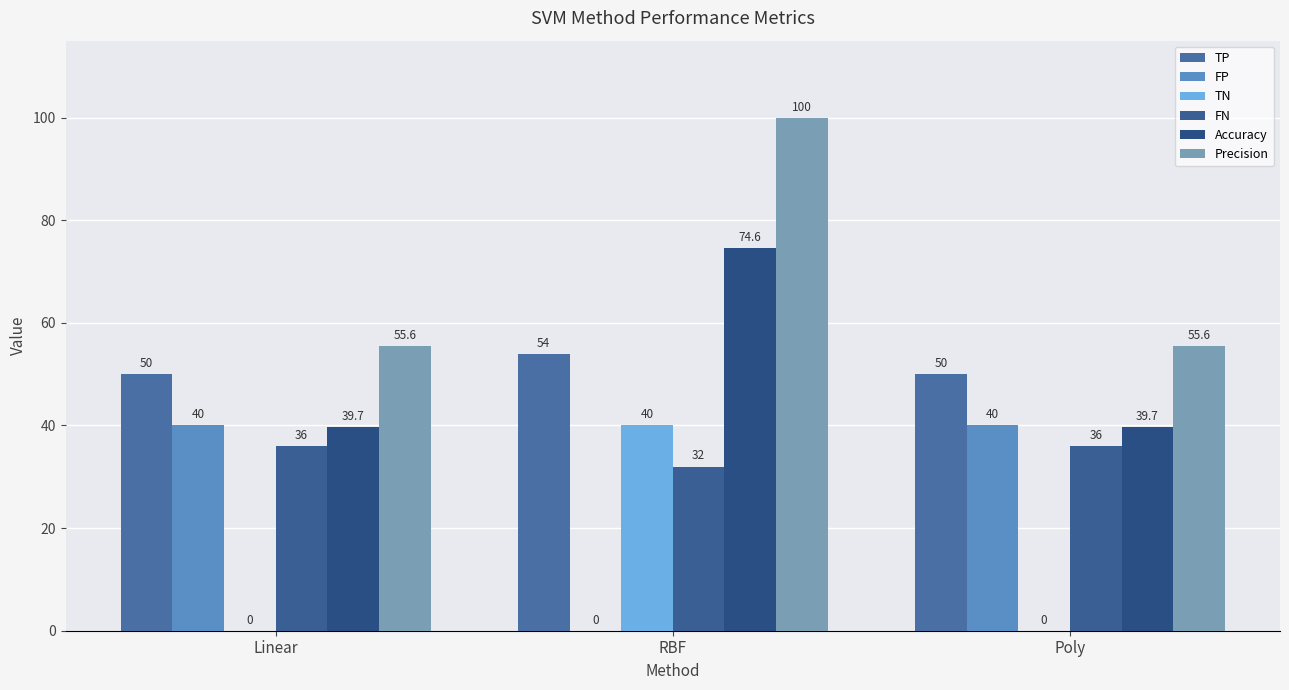

Is it true that Precision equals 98.7 at Linear?

False